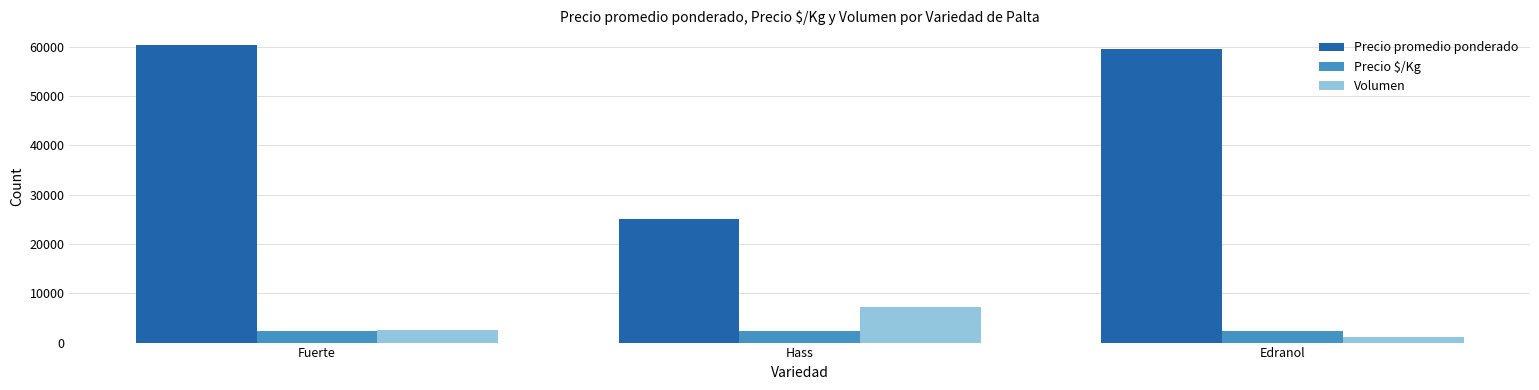

Which series has the largest total across all categories?

Precio promedio ponderado